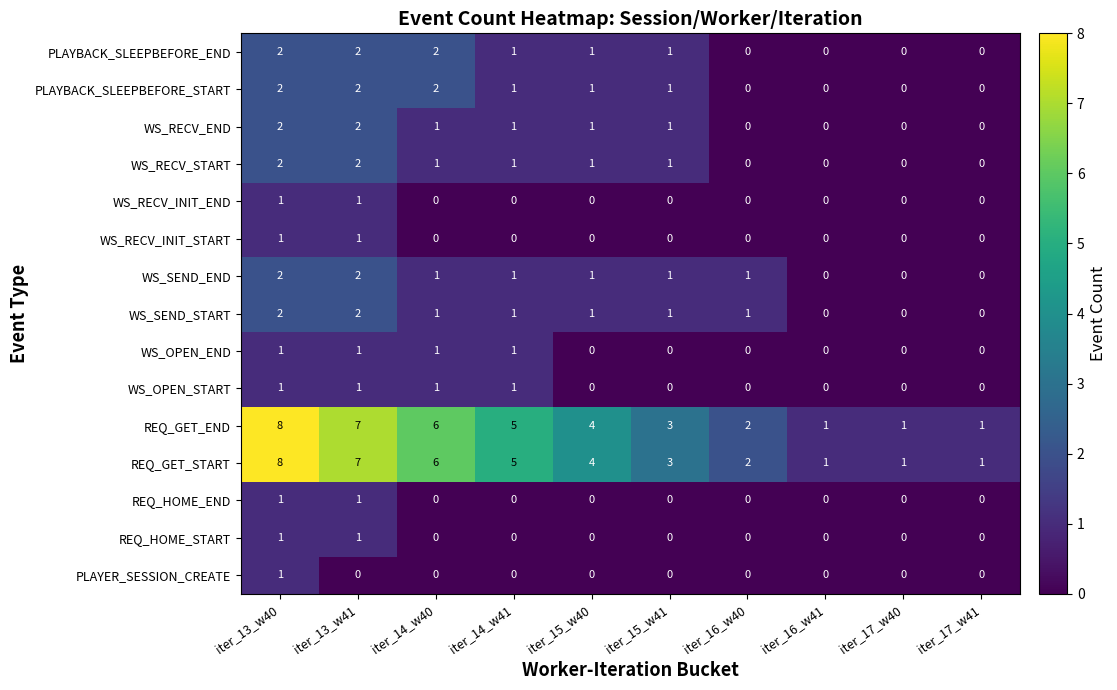

How many WS_RECV_INIT_END values are between 0 and 1?

10